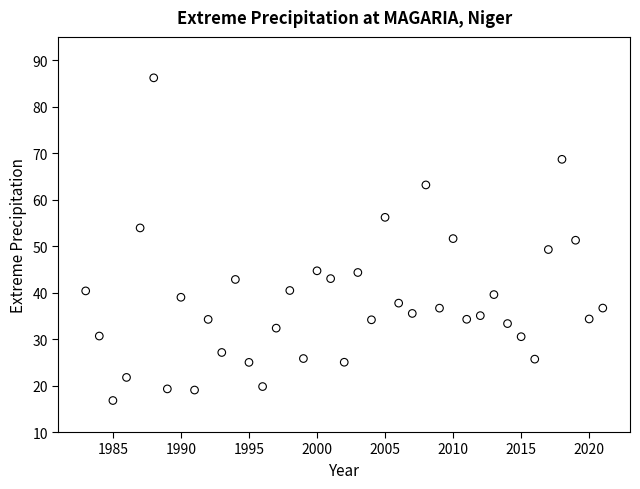

What is the range of Y values (max minus min)?

69.4